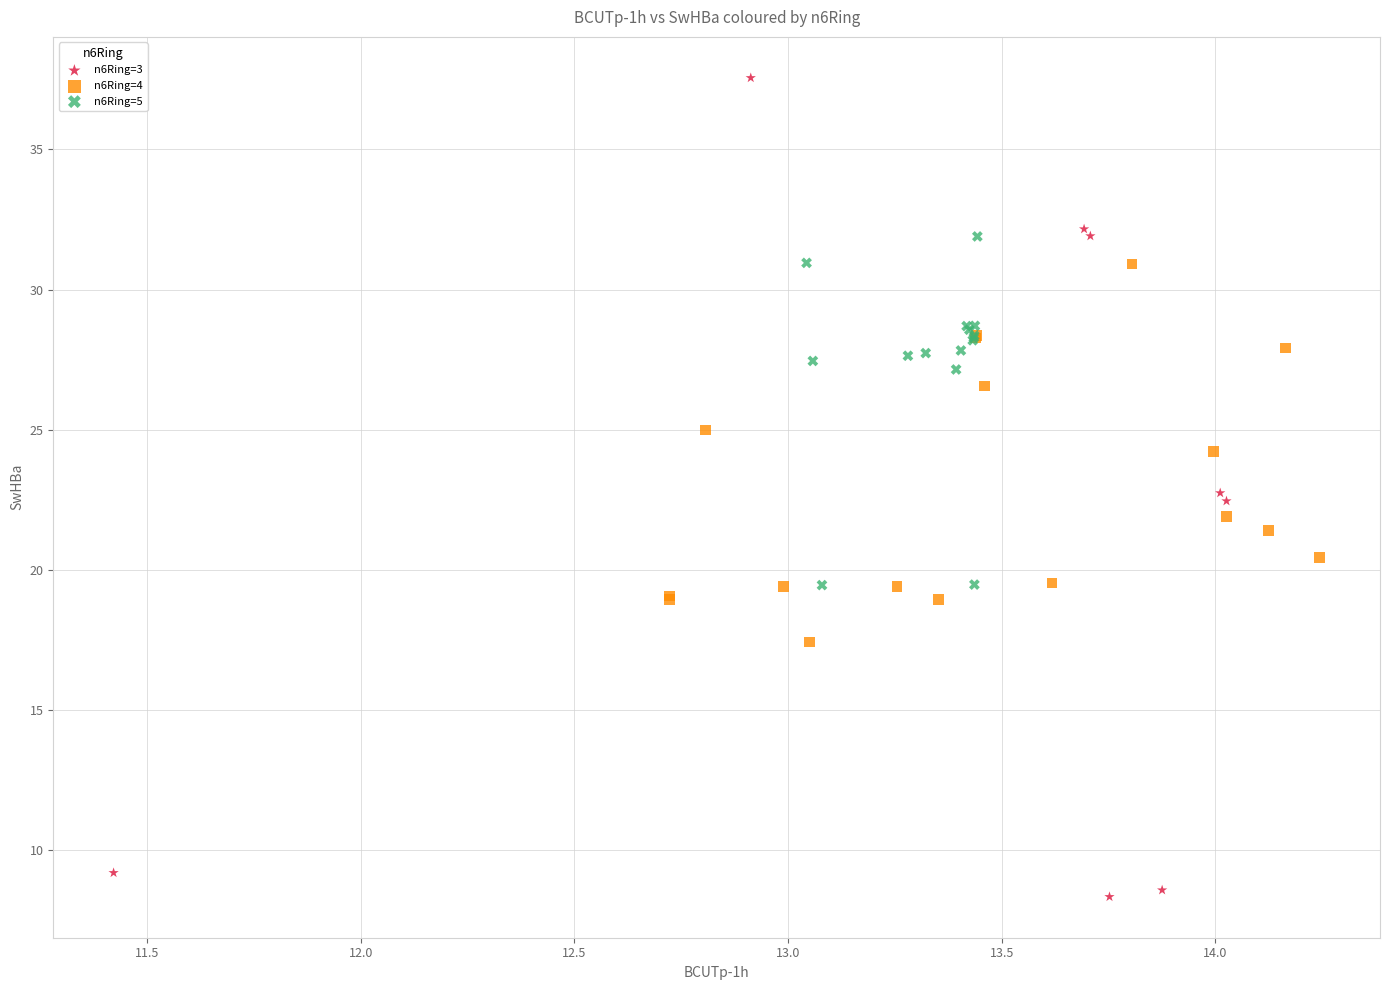

Which series contains the highest Y value?

n6Ring=3